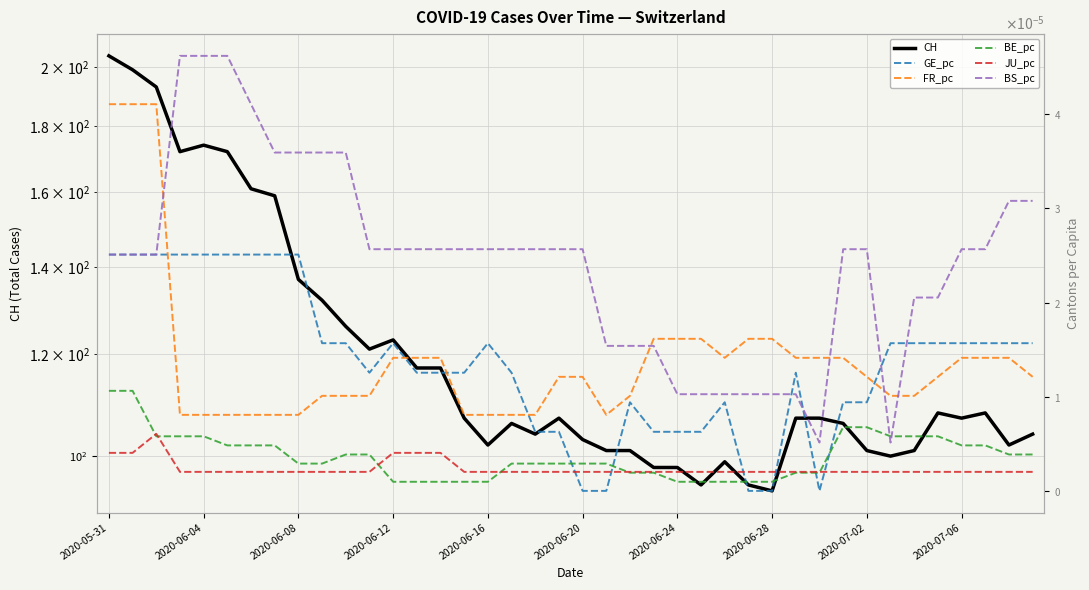

Read the CH value at 31.

106.0